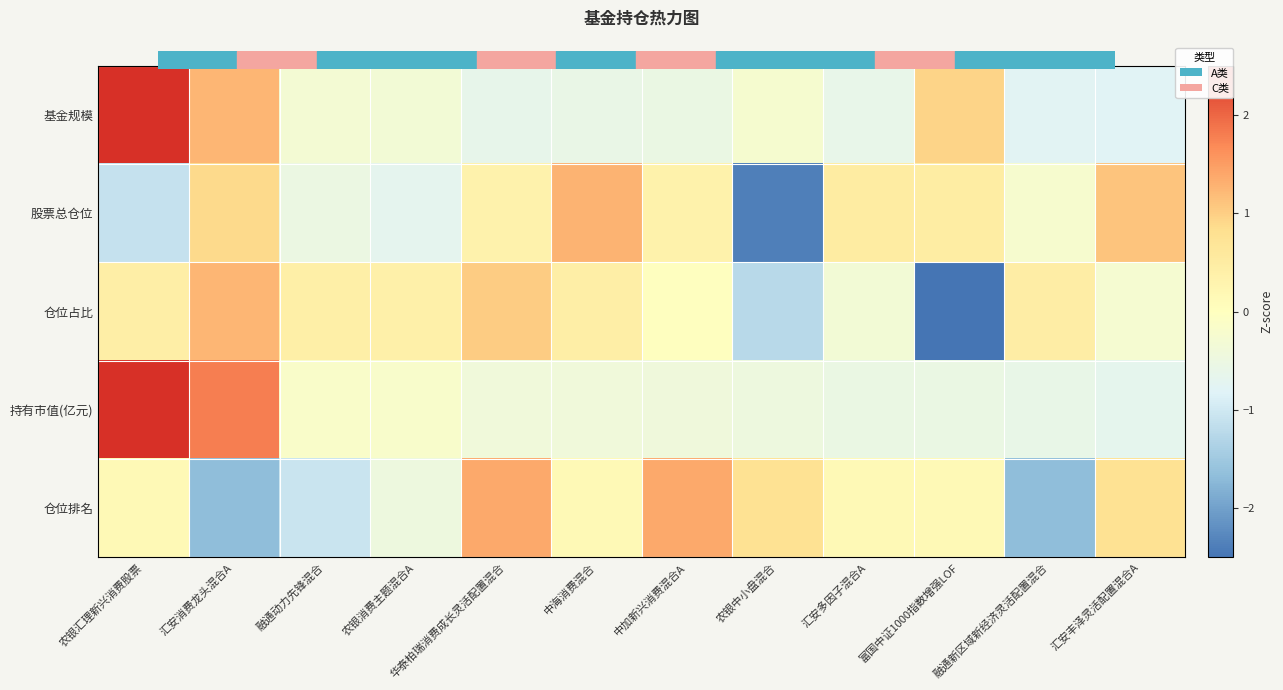

At which category does the chart reach its peak across all series?

农银汇理新兴消费股票